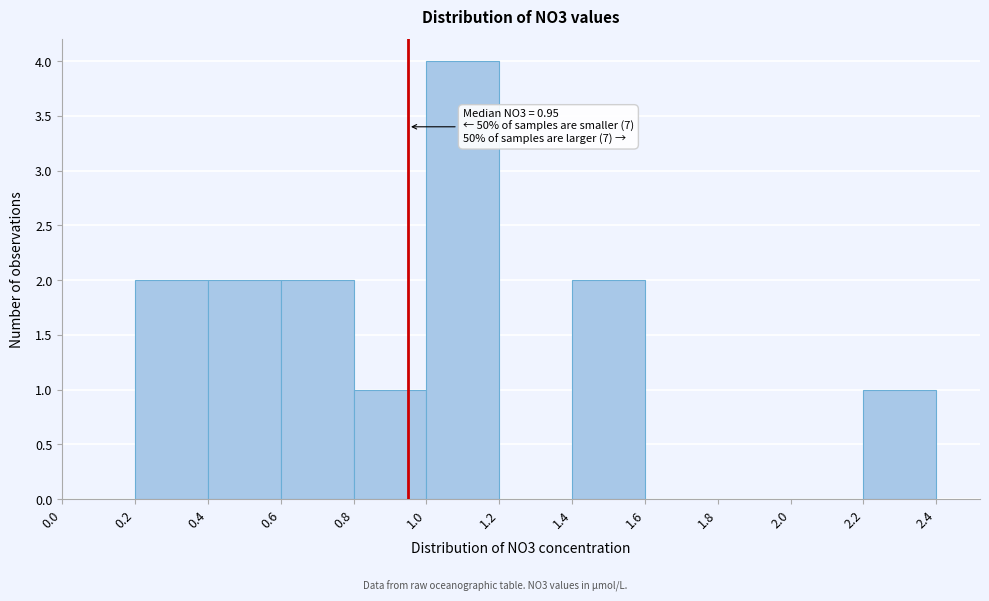

Over which range of the x-axis is the bar tallest?

1.0 to 1.2